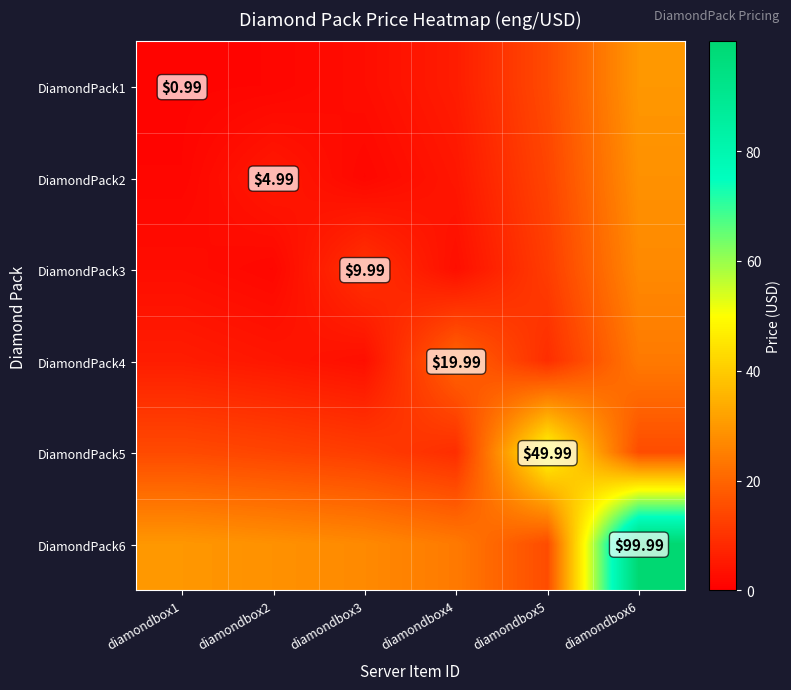

List the labels in order of DiamondPack3 value, largest first.

diamondbox6, diamondbox5, diamondbox3, diamondbox4, diamondbox1, diamondbox2